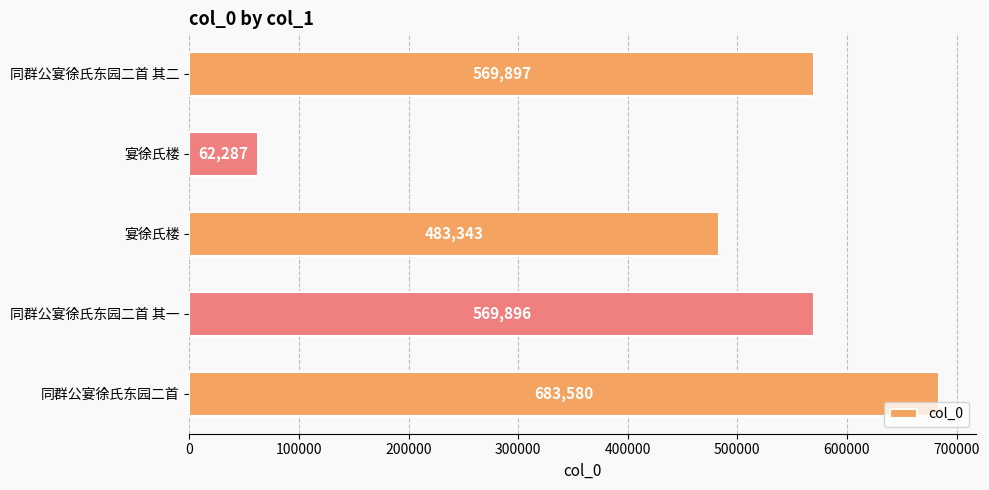

What is the sum of all values?

2369003